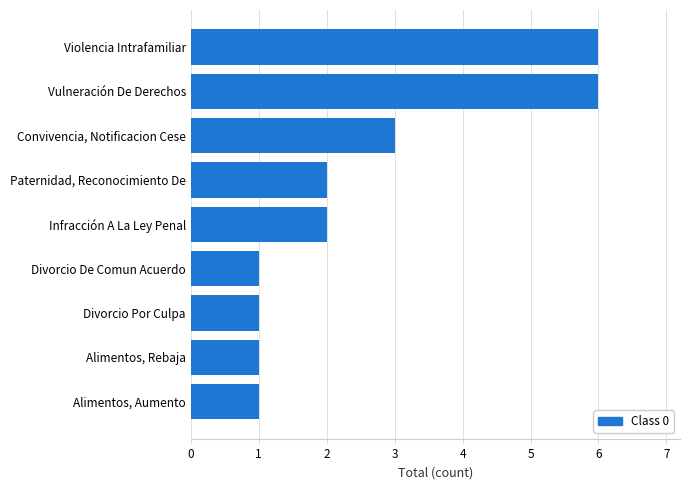

Reading bottom to top, what are all the values shown in this chart?

1	1	1	1	2	2	3	6	6